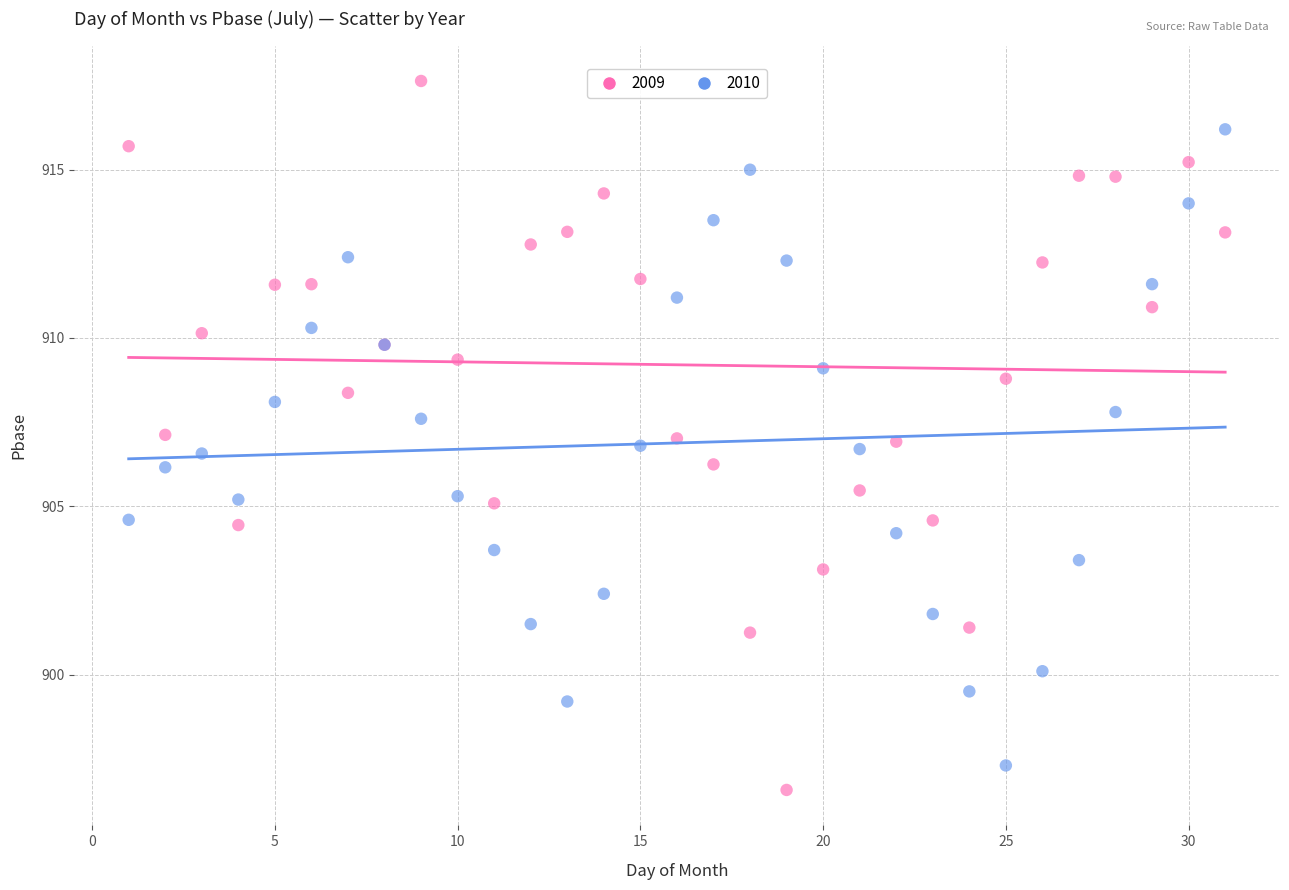

What are all the series names shown in the legend?

2009, 2010